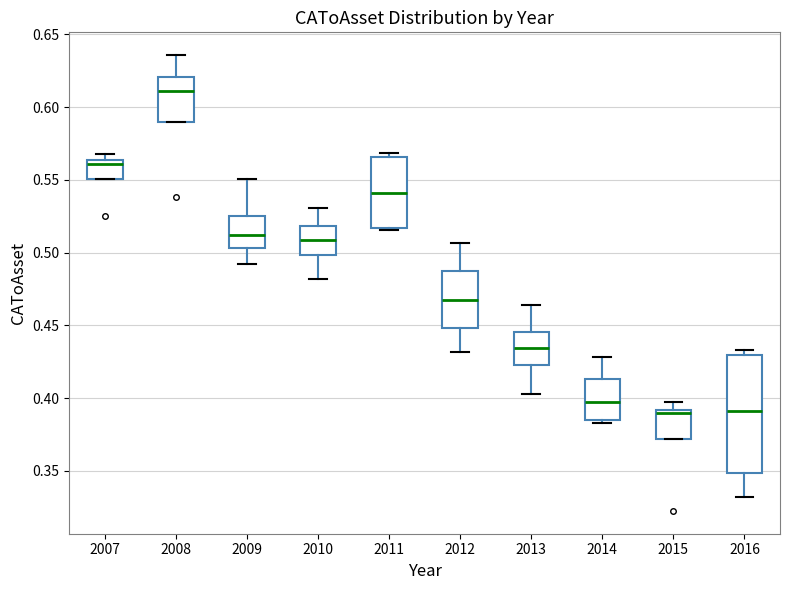

Reading left to right, read every box against the y-axis: the position of its median line, the range the box covers, and the ends of its whiskers. The values are not printed on the chart, so give them approximately, as read against the axis.

2007: median 0.560, box 0.550 to 0.565, whiskers 0.550 to 0.570
2008: median 0.610, box 0.590 to 0.620, whiskers 0.590 to 0.635
2009: median 0.510, box 0.505 to 0.525, whiskers 0.490 to 0.550
2010: median 0.510, box 0.500 to 0.520, whiskers 0.480 to 0.530
2011: median 0.540, box 0.515 to 0.565, whiskers 0.515 to 0.570
2012: median 0.465, box 0.450 to 0.490, whiskers 0.430 to 0.505
2013: median 0.435, box 0.425 to 0.445, whiskers 0.405 to 0.465
2014: median 0.395, box 0.385 to 0.415, whiskers 0.385 (just below the box's lower edge) to 0.430
2015: median 0.390 (just below the box's upper edge), box 0.370 to 0.390, whiskers 0.370 to 0.400
2016: median 0.390, box 0.350 to 0.430, whiskers 0.330 to 0.435